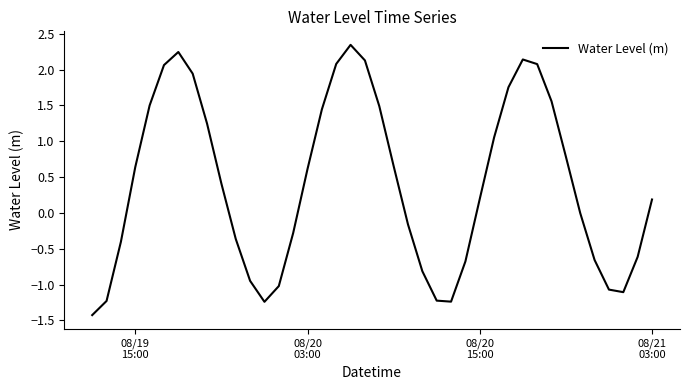

What is the smallest value displayed?

-1.4